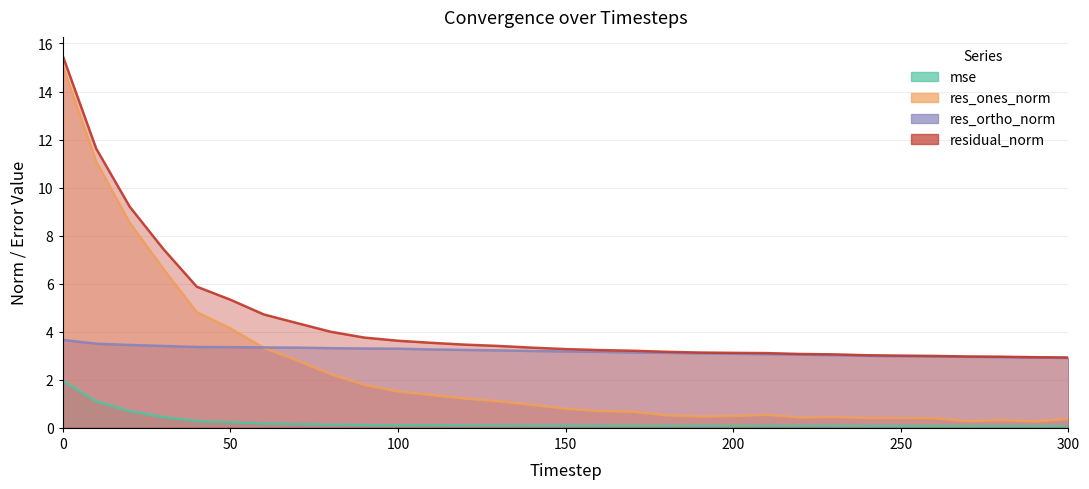

What is the highest value of the mse series?

2.0